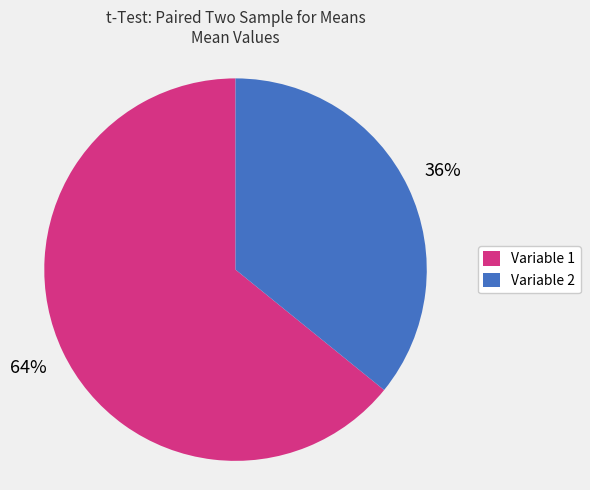

Rank the categories by value from lowest to highest.

Variable 2, Variable 1